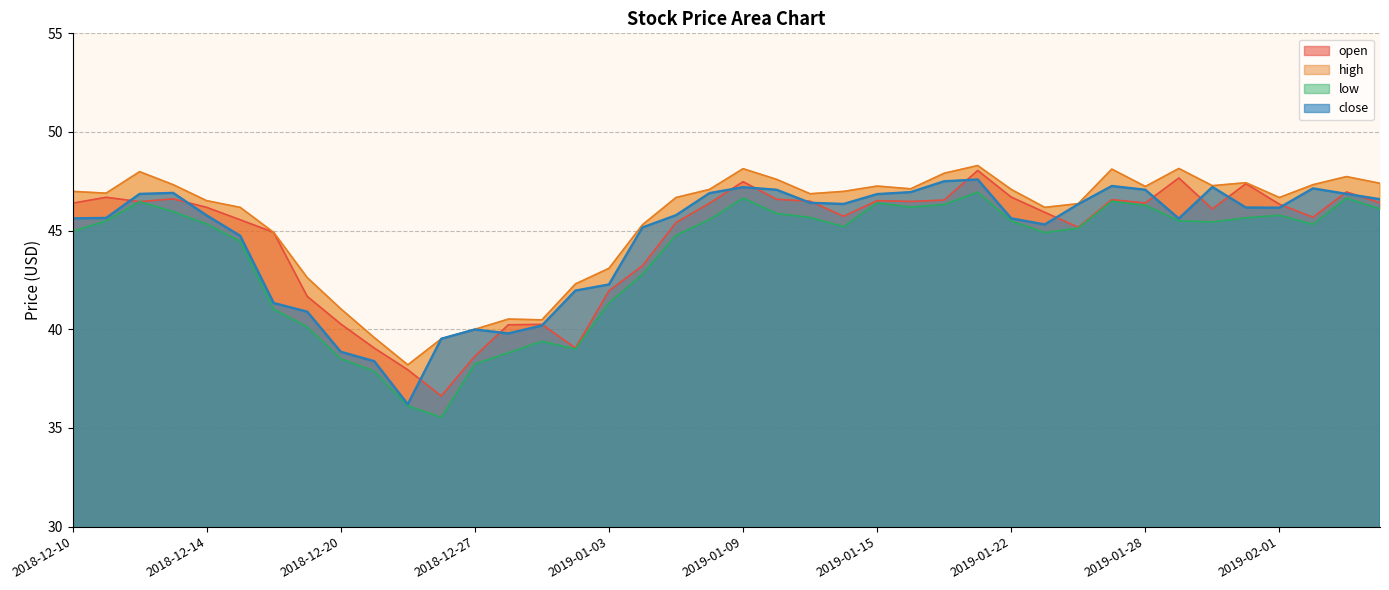

True or false: open has a value of 45.9 at 2019-01-23.

True